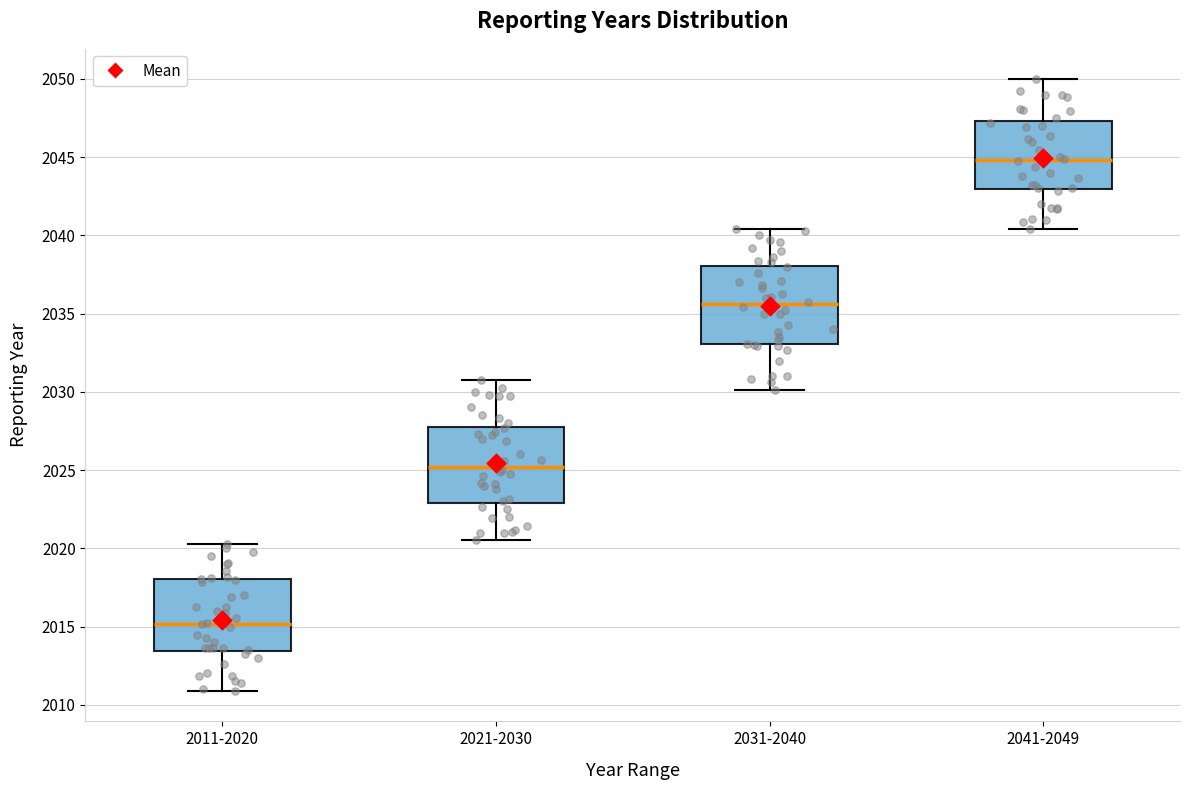

Where is the upper edge of the box for 2011-2020 on the y-axis? The values are not printed on the chart, so give them approximately, as read against the axis.

2018.0